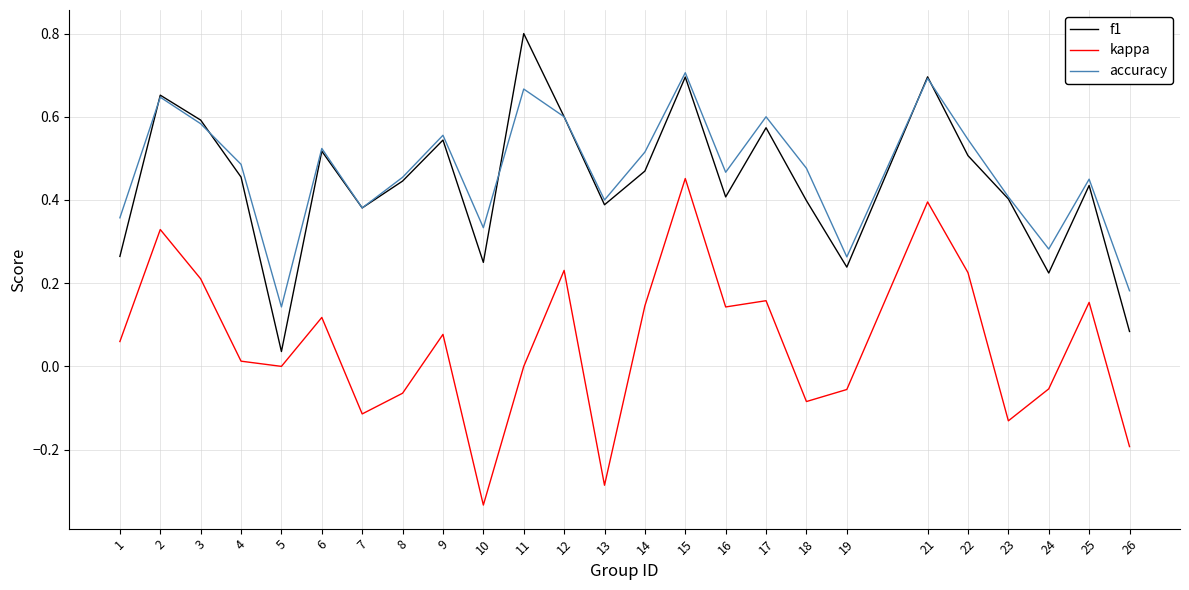

The value of f1 at 8 is 0.4. True or false?

True